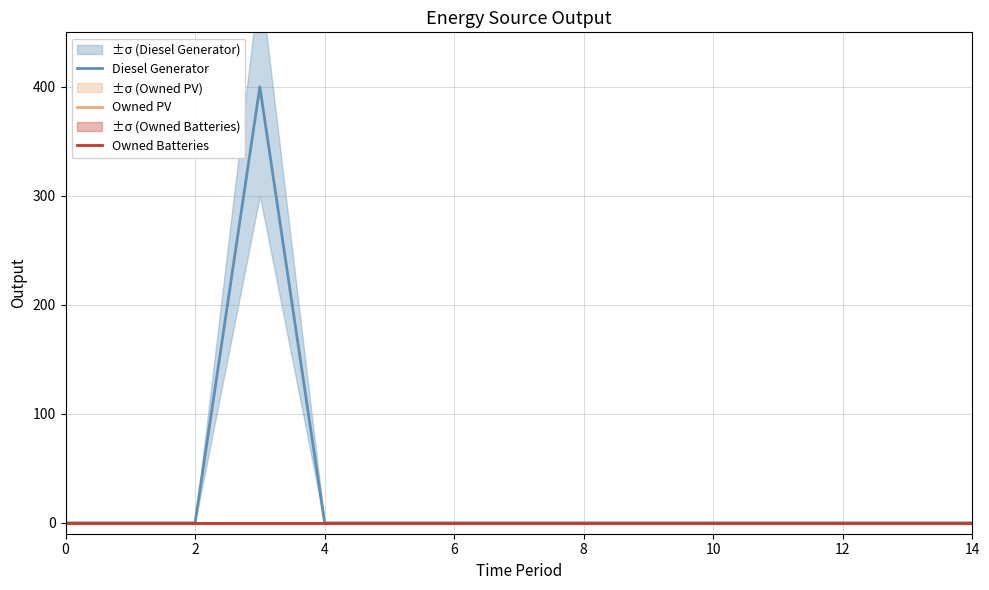

True or false: Owned Batteries has more than 0 interior local peaks.

False